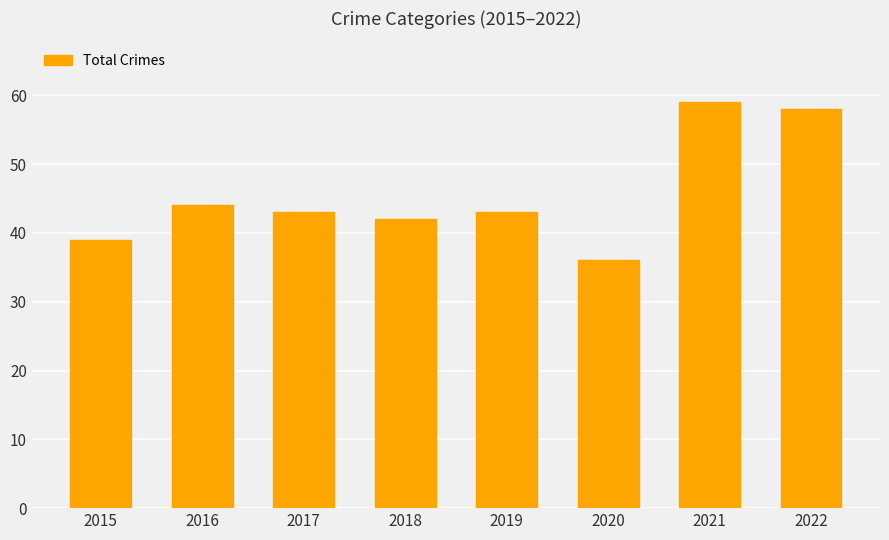

What is the change in value from 2015 to 2020?

-3